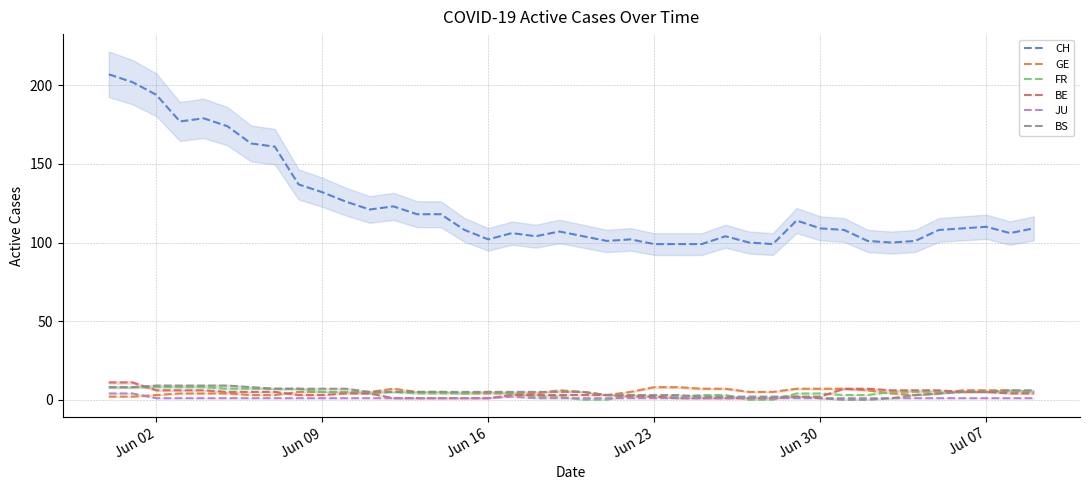

How many lines are shown in the chart?

6